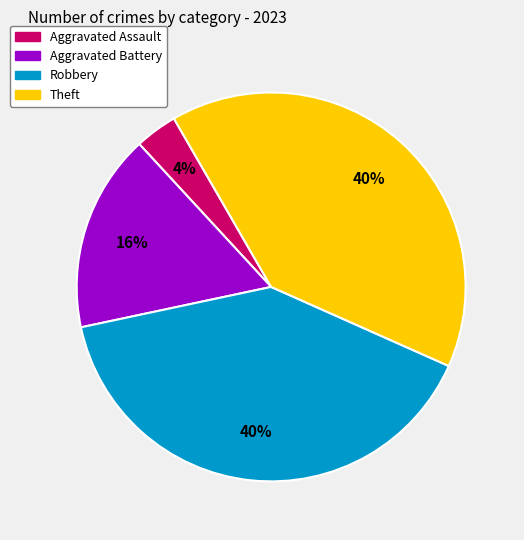

Is there a majority slice in this chart?

No